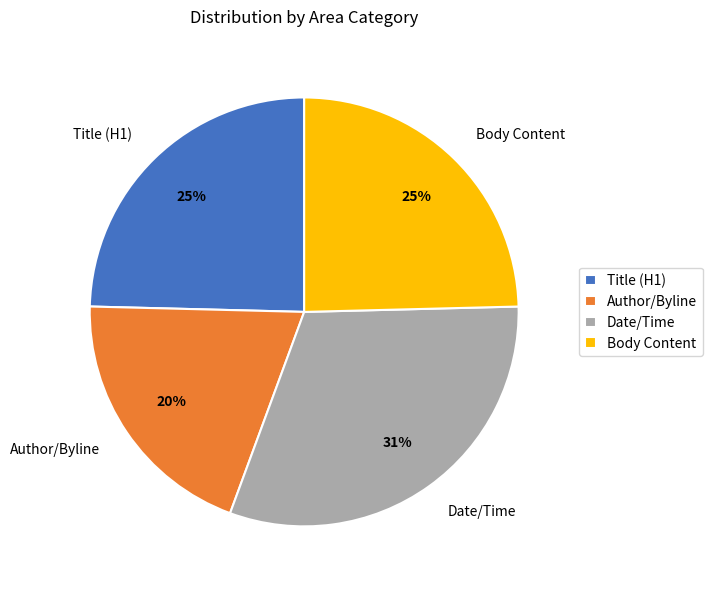

What is the smallest slice in the pie chart?

Author/Byline